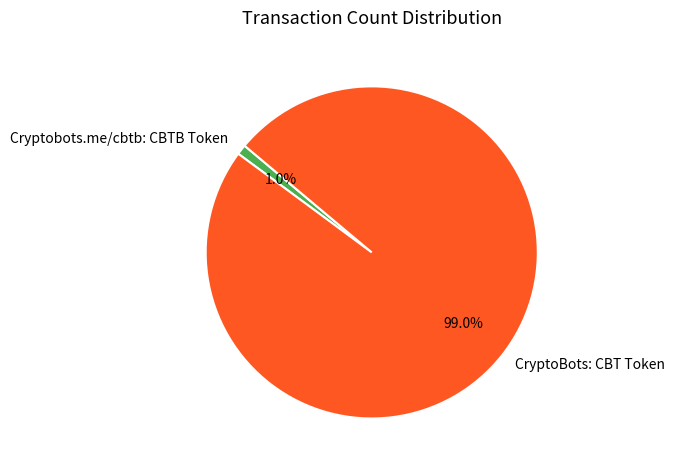

Rank the categories by value from highest to lowest.

CryptoBots: CBT Token, Cryptobots.me/cbtb: CBTB Token